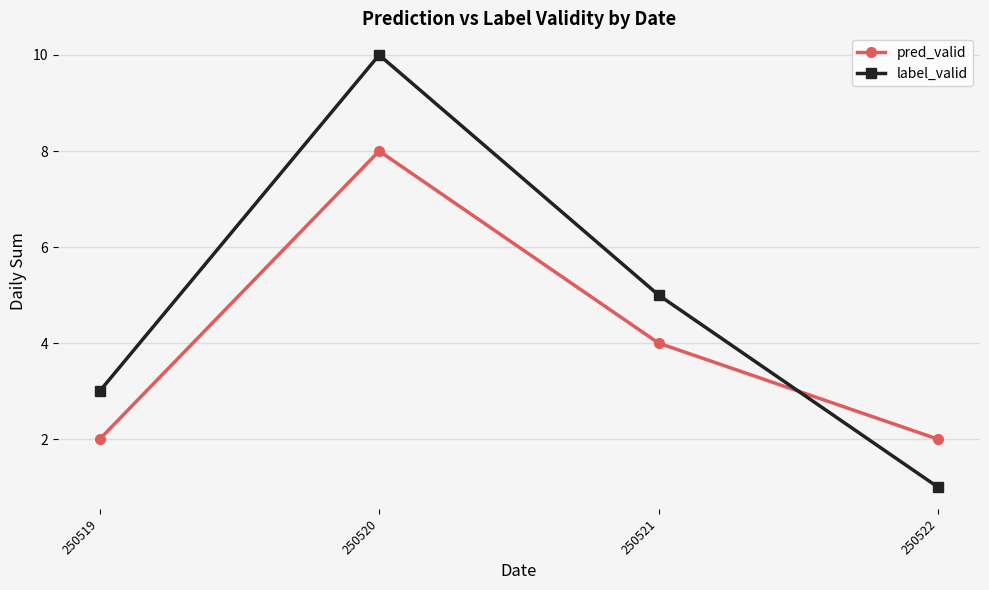

Reading left to right, list all the values displayed in this chart.

pred_valid: 2	8	4	2
label_valid: 3	10	5	1